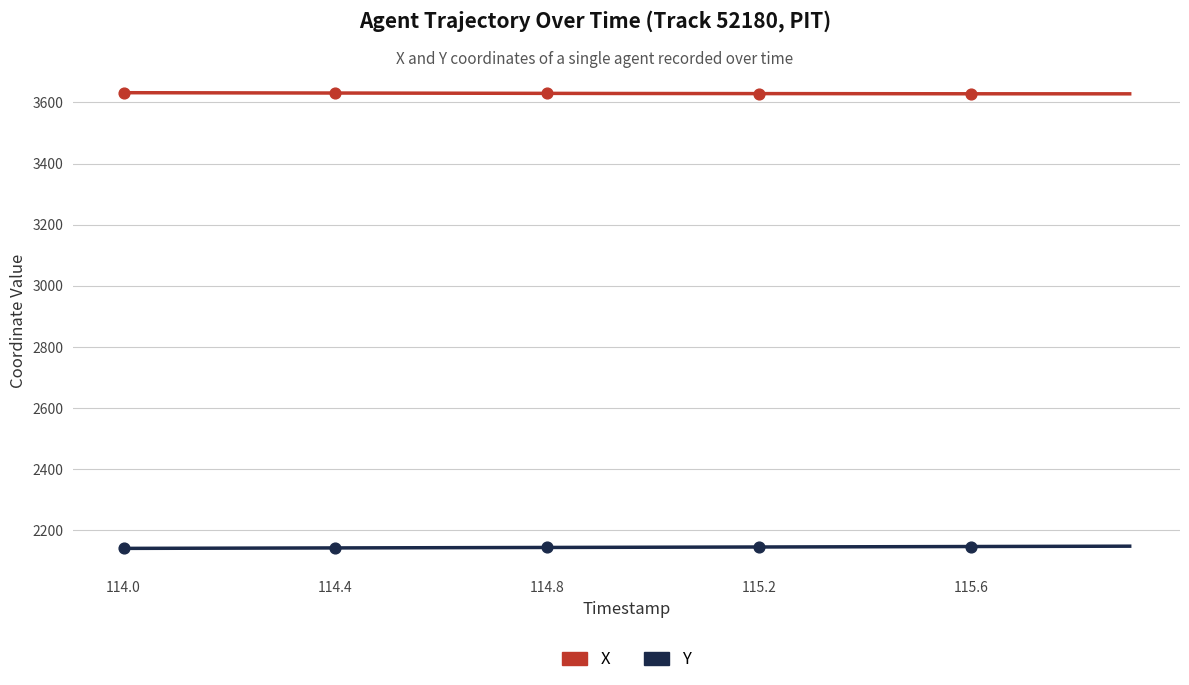

What are all the series names shown in the legend?

X, Y